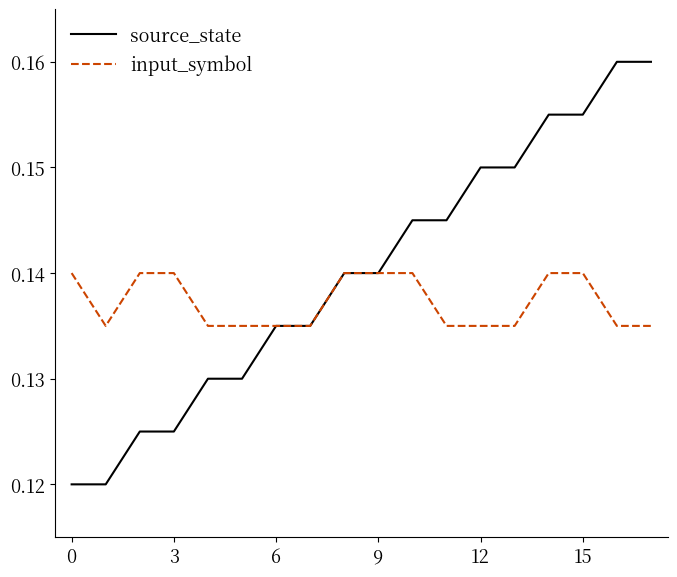

Which series has the widest spread of values?

source_state